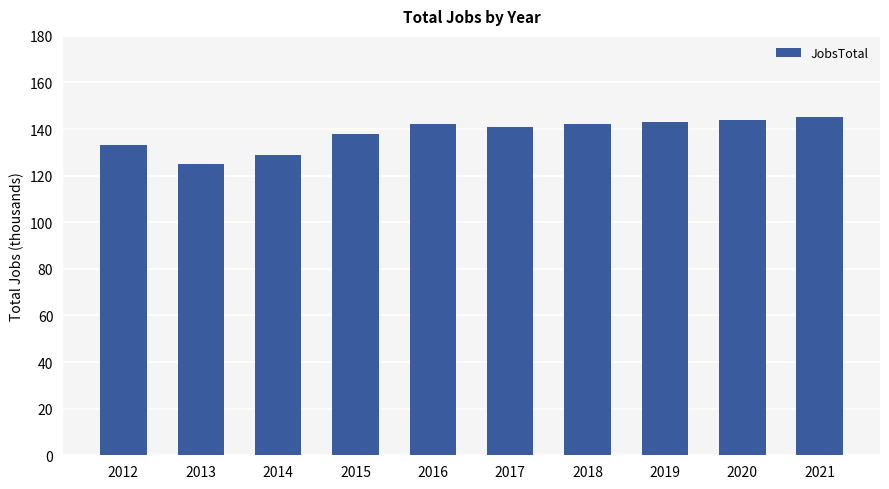

How many data points are less than 142?

5